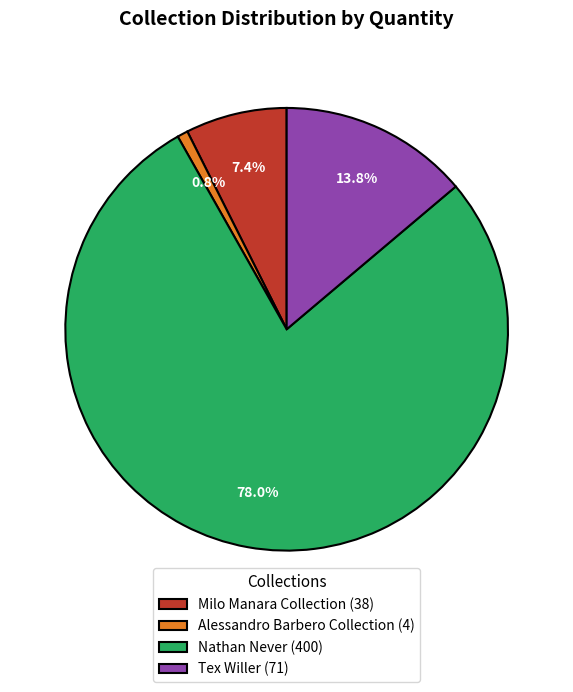

Which category has the biggest portion of the pie?

Nathan Never (400)